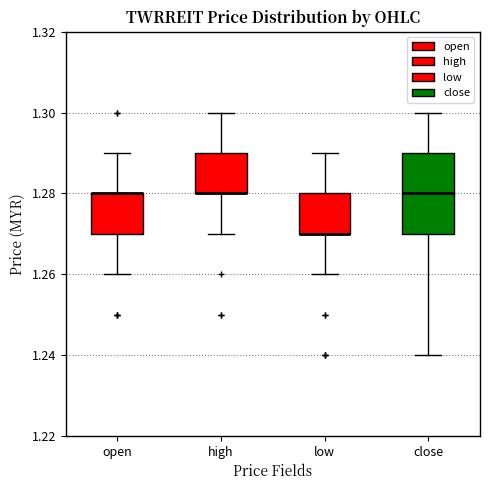

Which box is the tallest, from its lower edge to its upper edge?

close